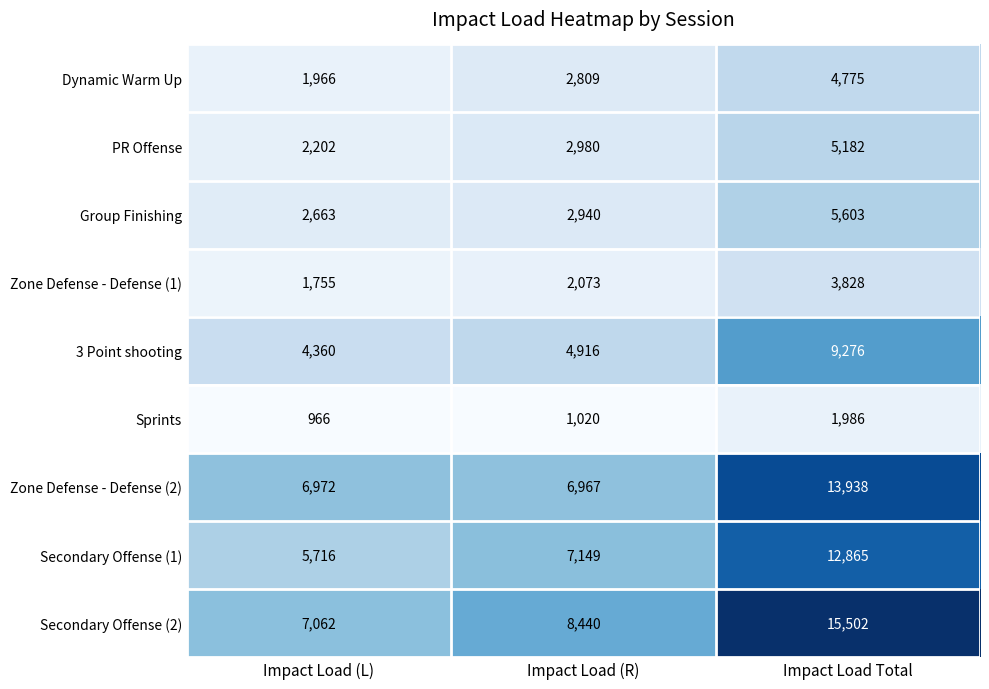

True or false: 3 Point shooting has a value of 16601 at Impact Load Total.

False